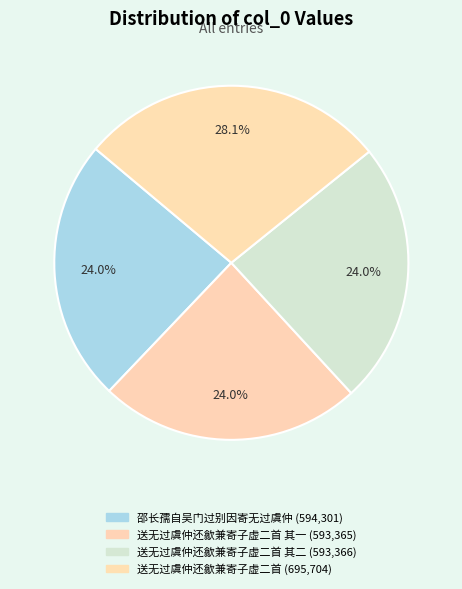

Count the number of slices in the pie.

4